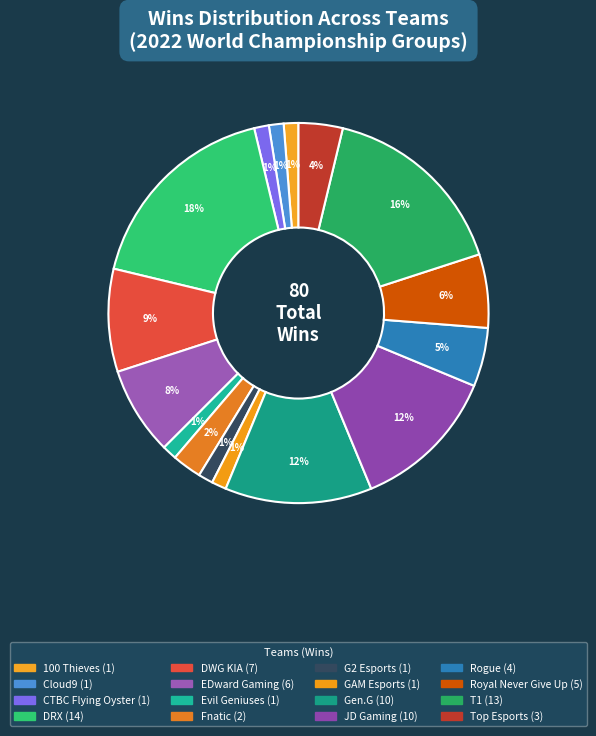

What is the largest slice in the pie chart?

DRX